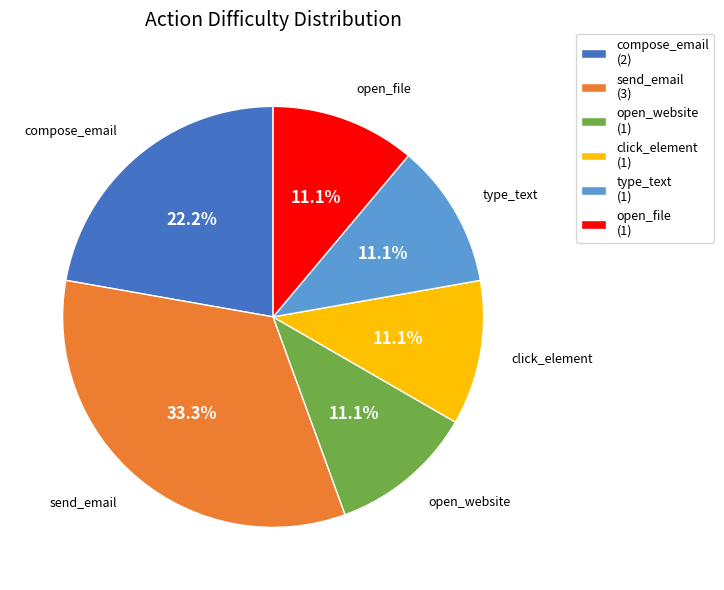

What is the largest slice in the pie chart?

send_email